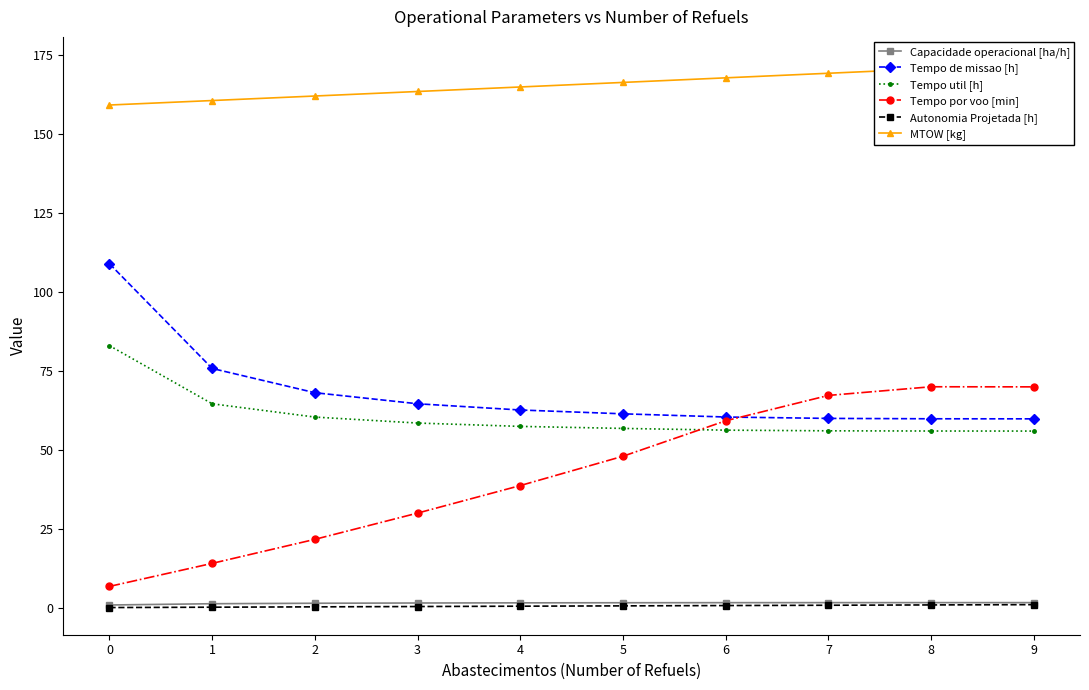

Is it true that Tempo util [h] equals 11.4 at 6?

False